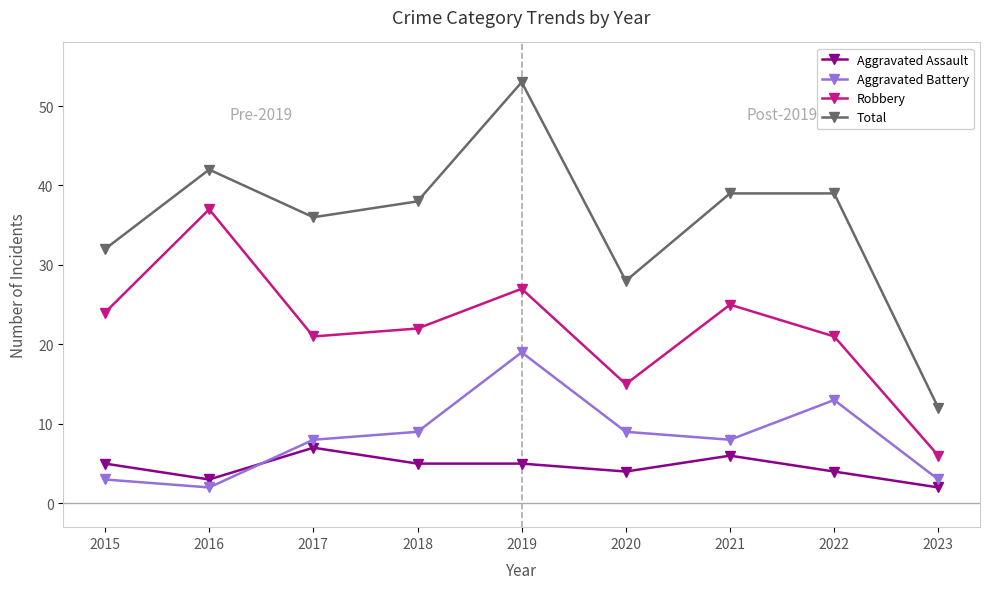

In Robbery, how many points are higher than both neighbors (excluding endpoints)?

3